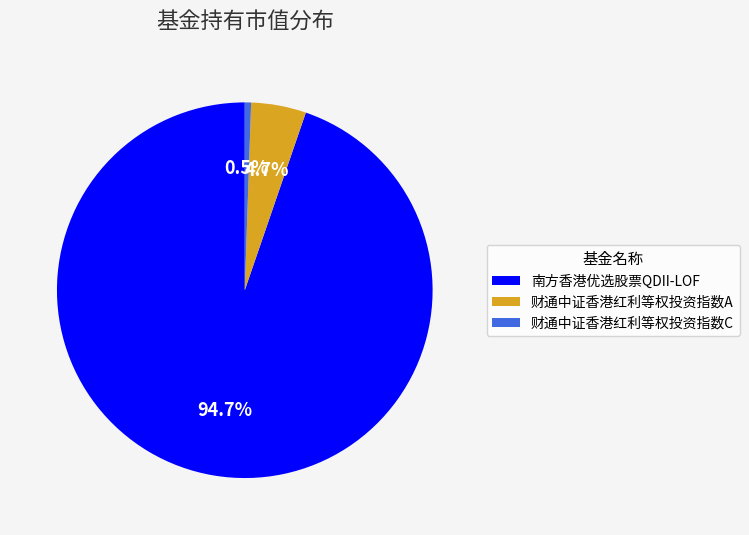

What portion of the pie excludes 财通中证香港红利等权投资指数C?

99.5%